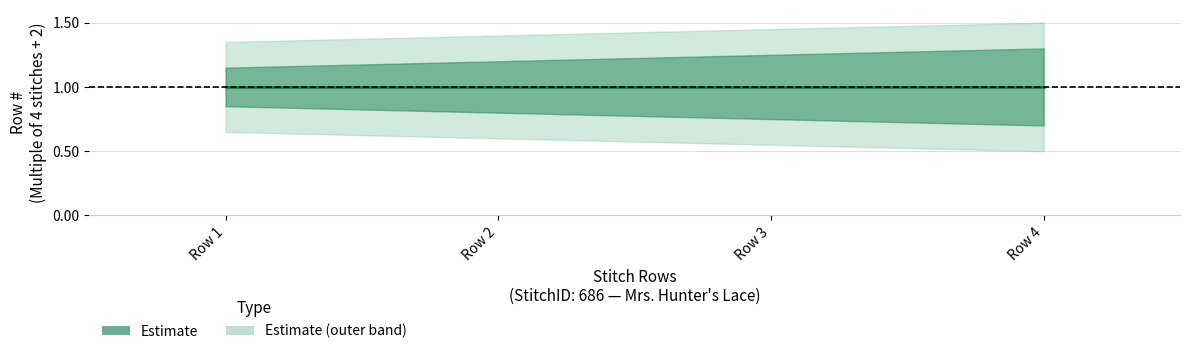

What is the difference between the maximum and minimum values in the upper_inner series?

0.2